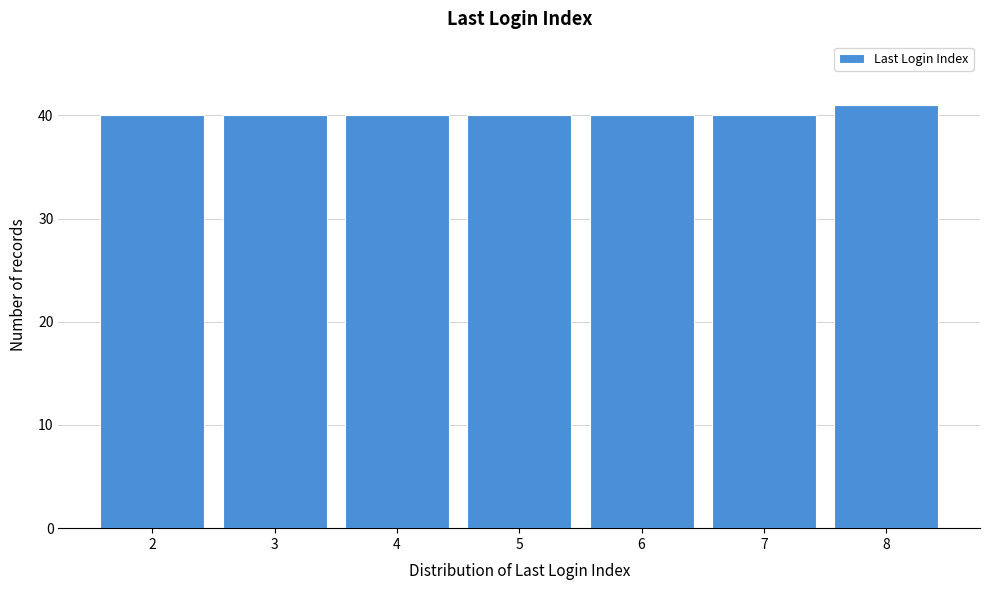

Reading right to left, transcribe all the data shown in this chart.

41	40	40	40	40	40	40